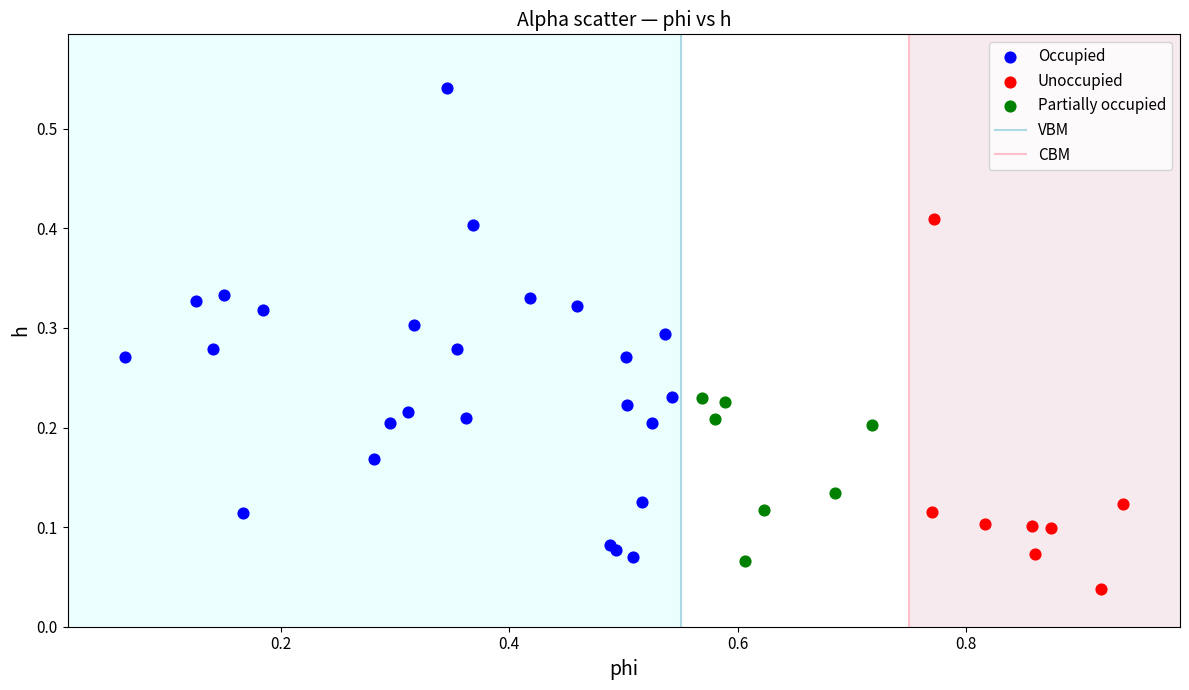

Which series contains the highest Y value?

Occupied